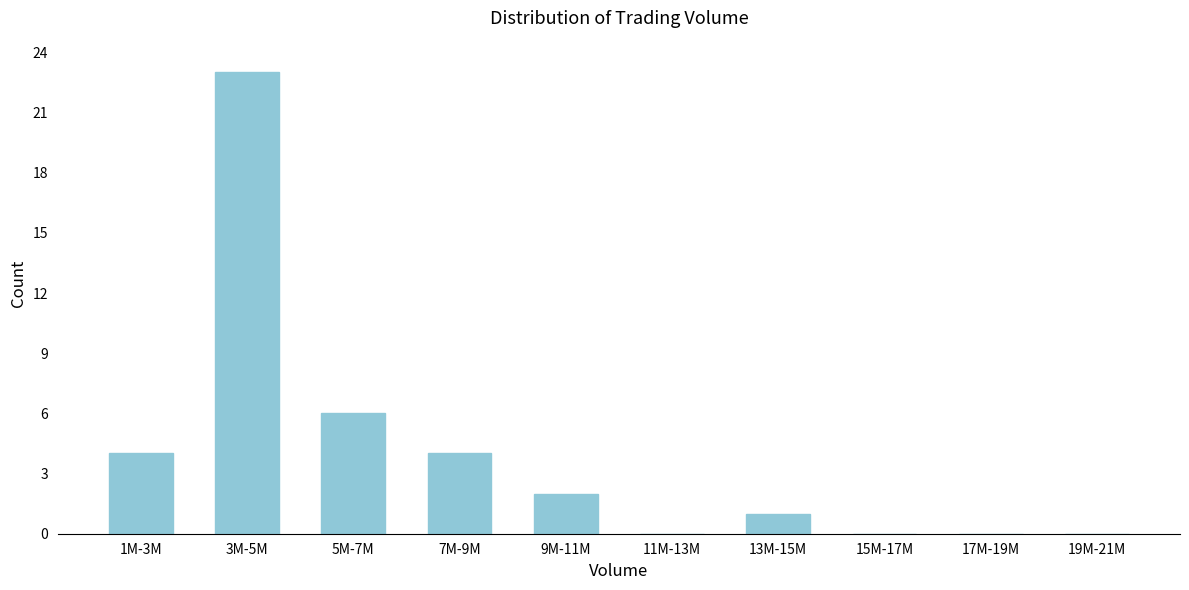

Reading left to right, extract all data points from this chart.

1M-3M=4	3M-5M=23	5M-7M=6	7M-9M=4	9M-11M=2	11M-13M=0	13M-15M=1	15M-17M=0	17M-19M=0	19M-21M=0